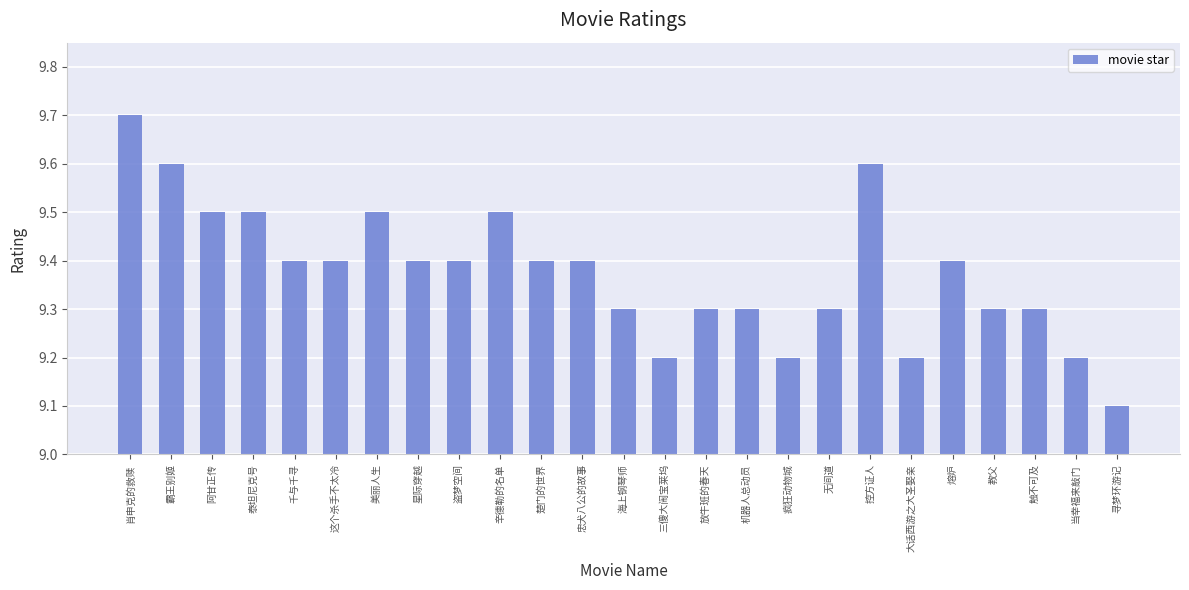

What is the value of the 4th bar from the left?

9.5